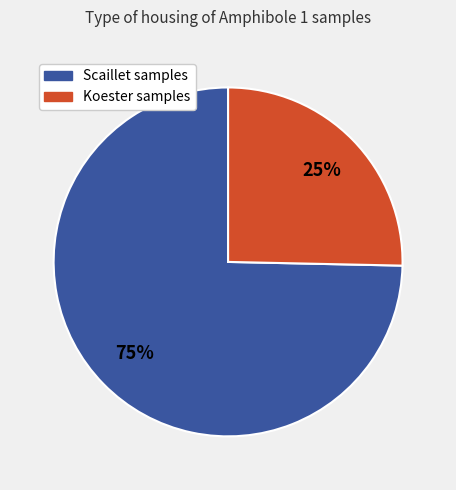

Is there any slice that represents more than half of the pie?

Yes